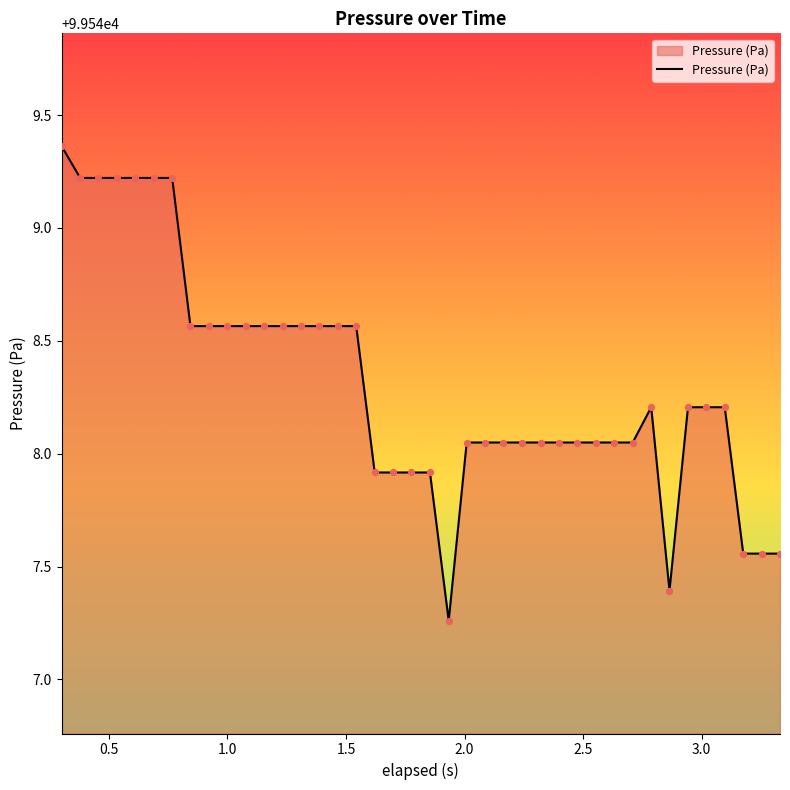

What is the difference between the maximum and minimum values?

2.1